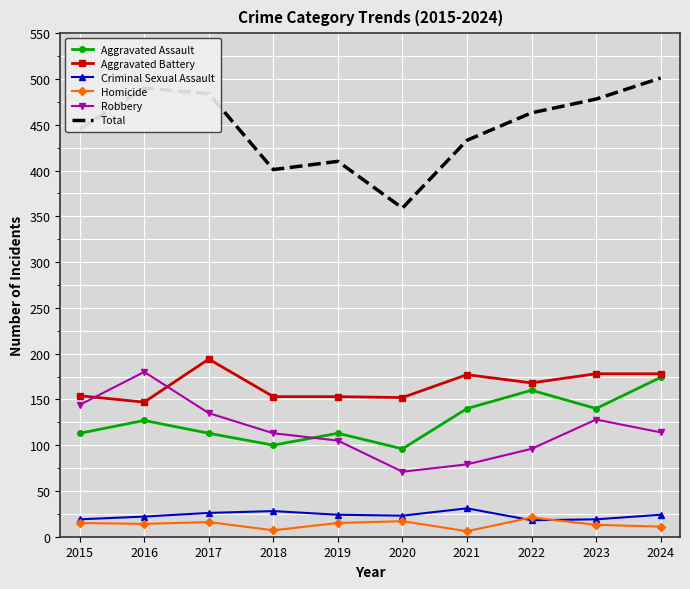

Is it true that Robbery equals 105 at 2019?

True